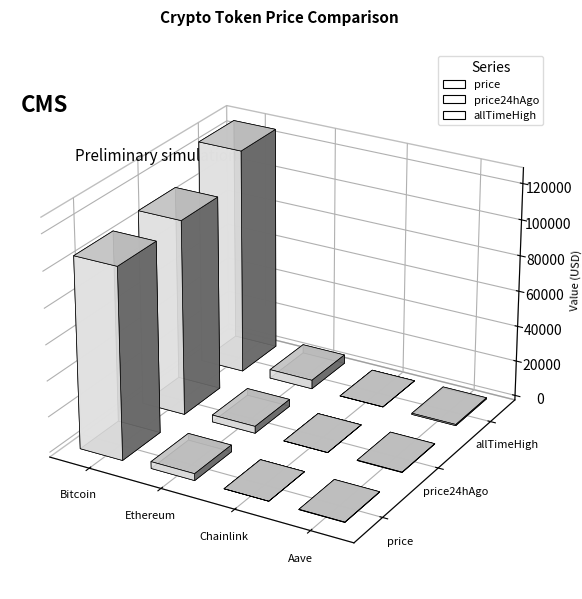

Reading left to right, extract all data points from this chart.

price: Bitcoin=106612.0	Ethereum=3853.5	Chainlink=16.7	Aave=208.6
price24hAgo: Bitcoin=108969.0	Ethereum=3923.0	Chainlink=17.5	Aave=223.9
allTimeHigh: Bitcoin=126080.0	Ethereum=4946.1	Chainlink=52.7	Aave=661.7